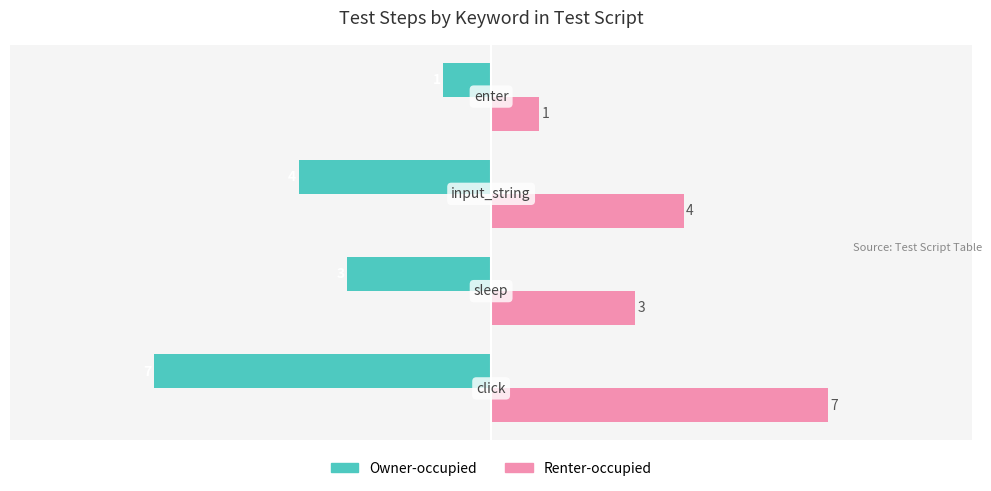

What is the minimum value shown in the chart?

-7